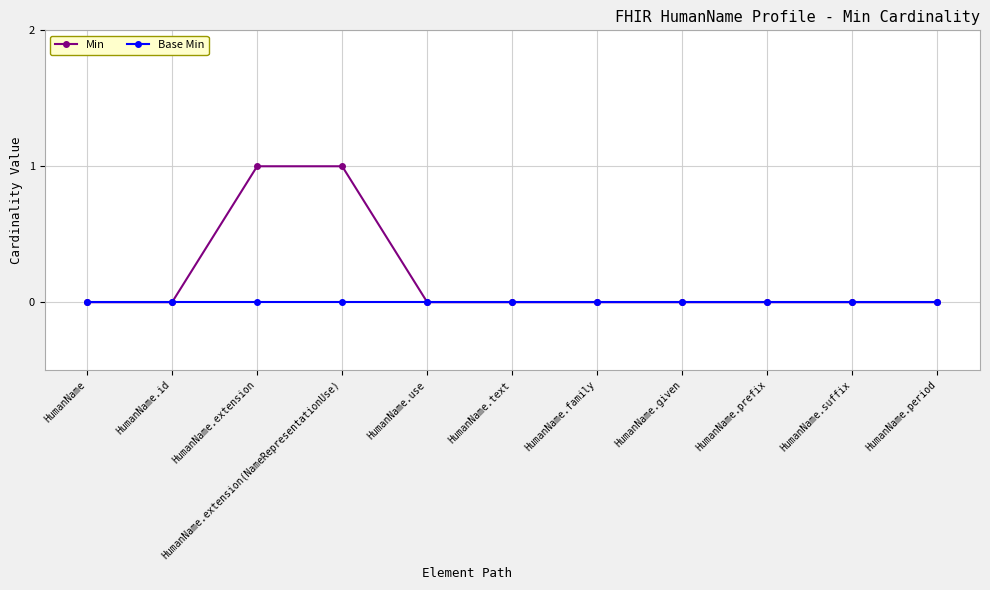

What position from the right is HumanName.text?

6